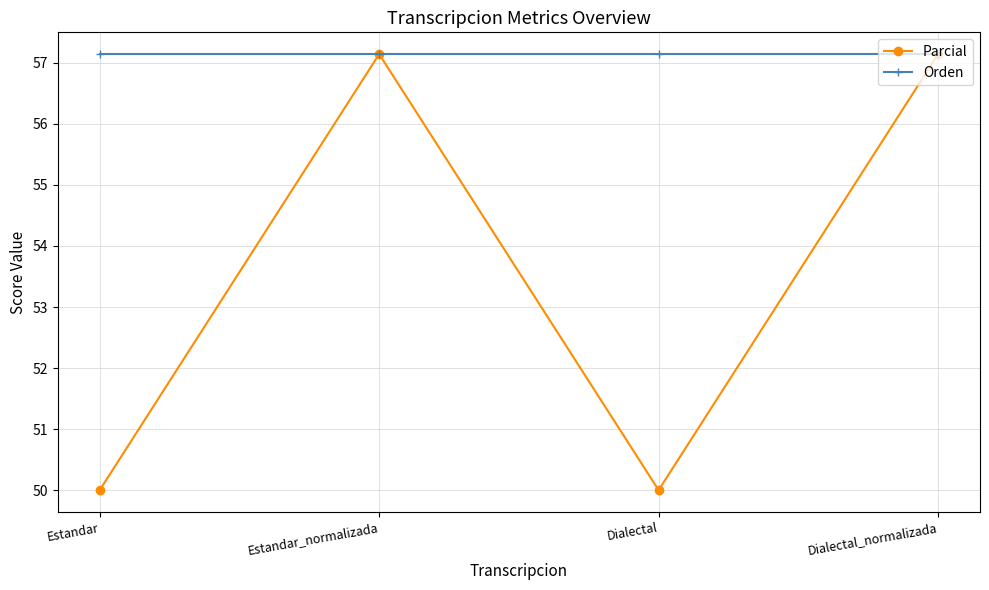

Is it true that Orden equals 57.1 at Estandar?

True